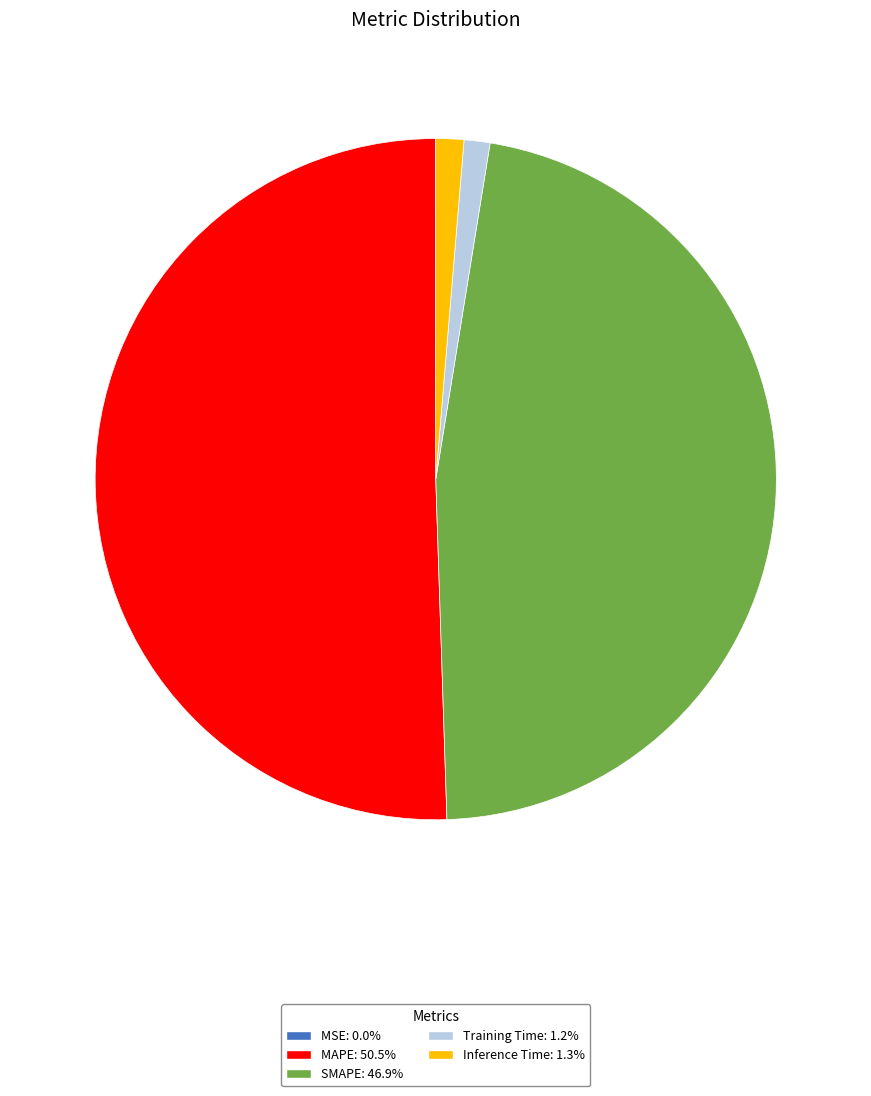

What is the majority slice?

MAPE